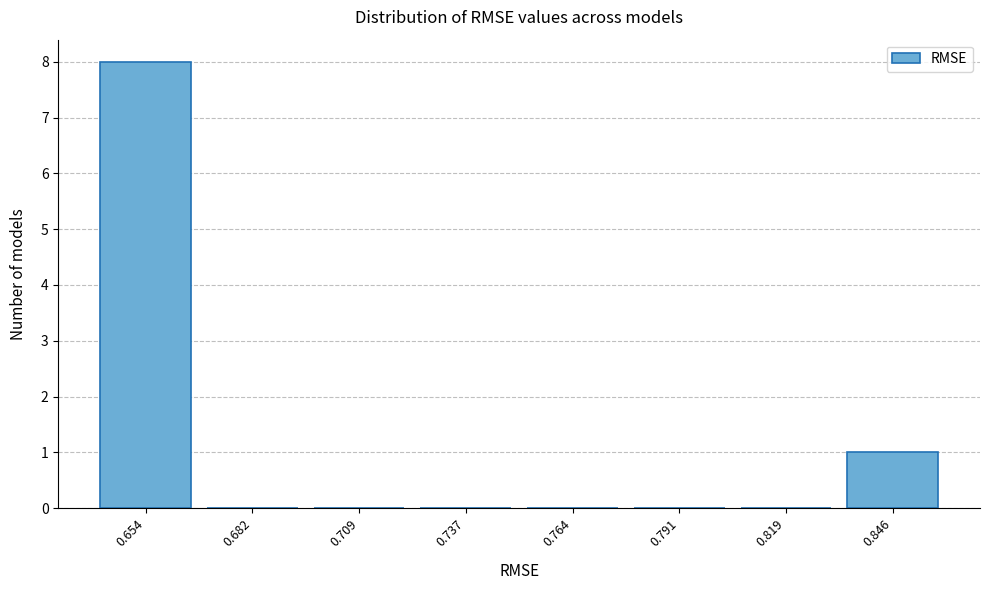

Reading left to right, extract all data points from this chart.

0.654=8	0.682=0	0.709=0	0.737=0	0.764=0	0.791=0	0.819=0	0.846=1